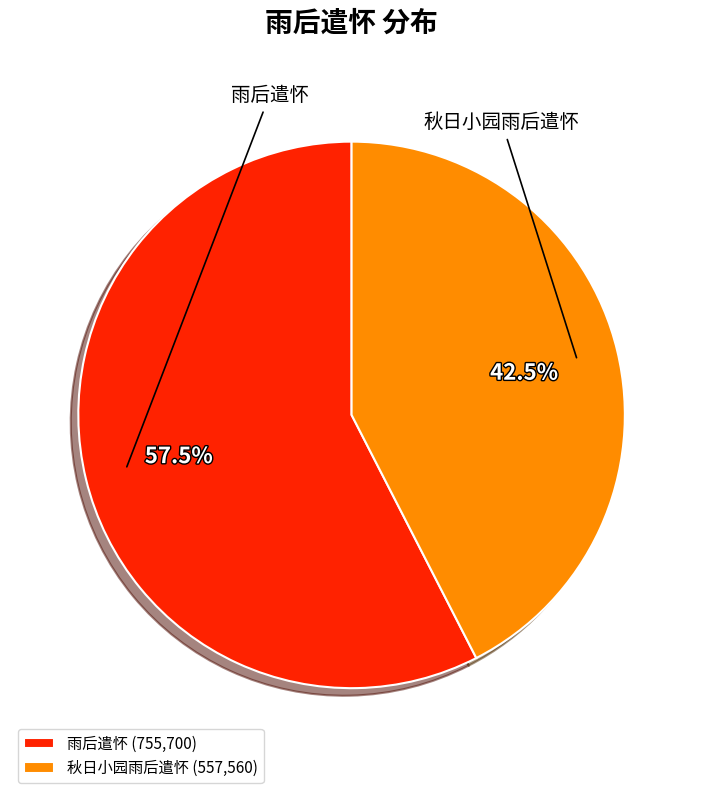

Count the number of slices in the pie.

2